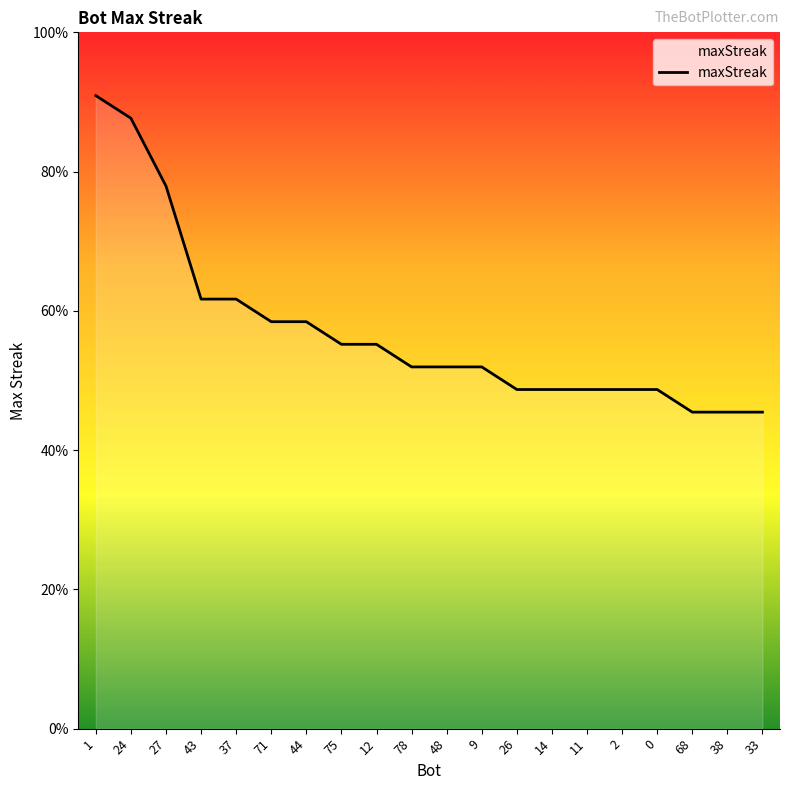

Does the chart display data point markers on the line(s)?

No